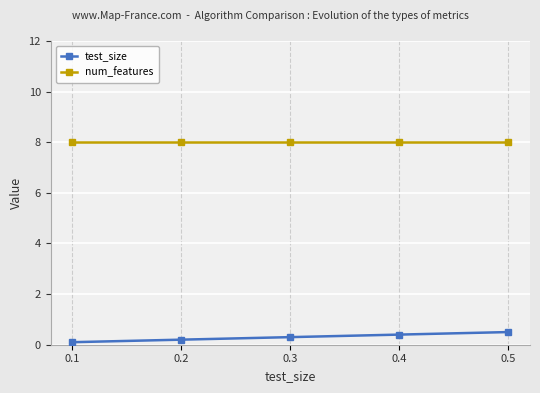

True or false: num_features has a value of 4.8 at 0.3.

False